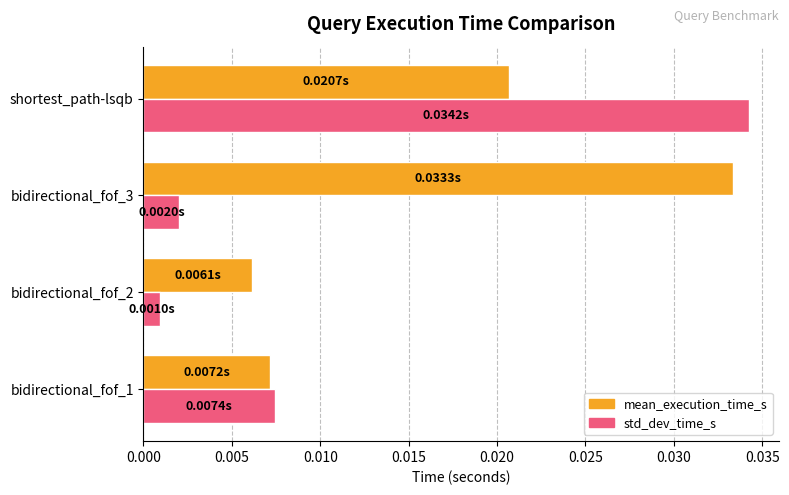

Which series has the largest range (max minus min)?

std_dev_time_s